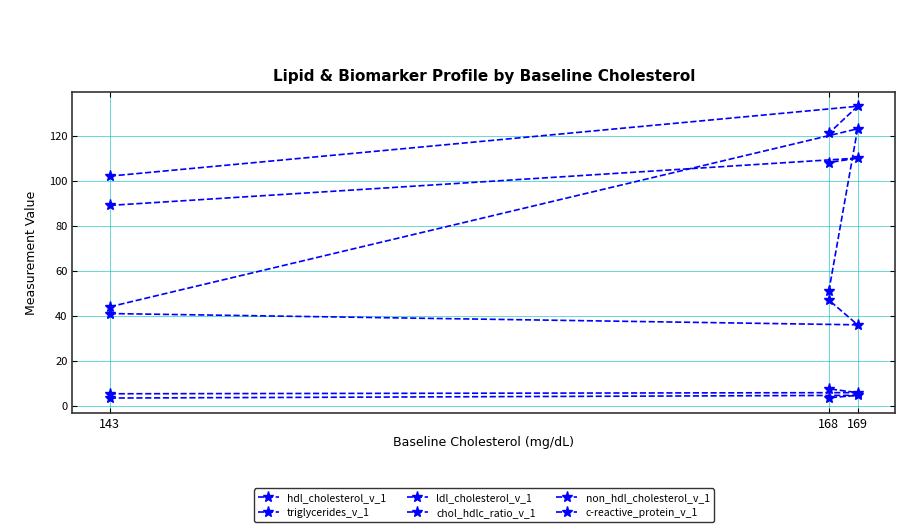

At which category is the sum across all series the highest?

169